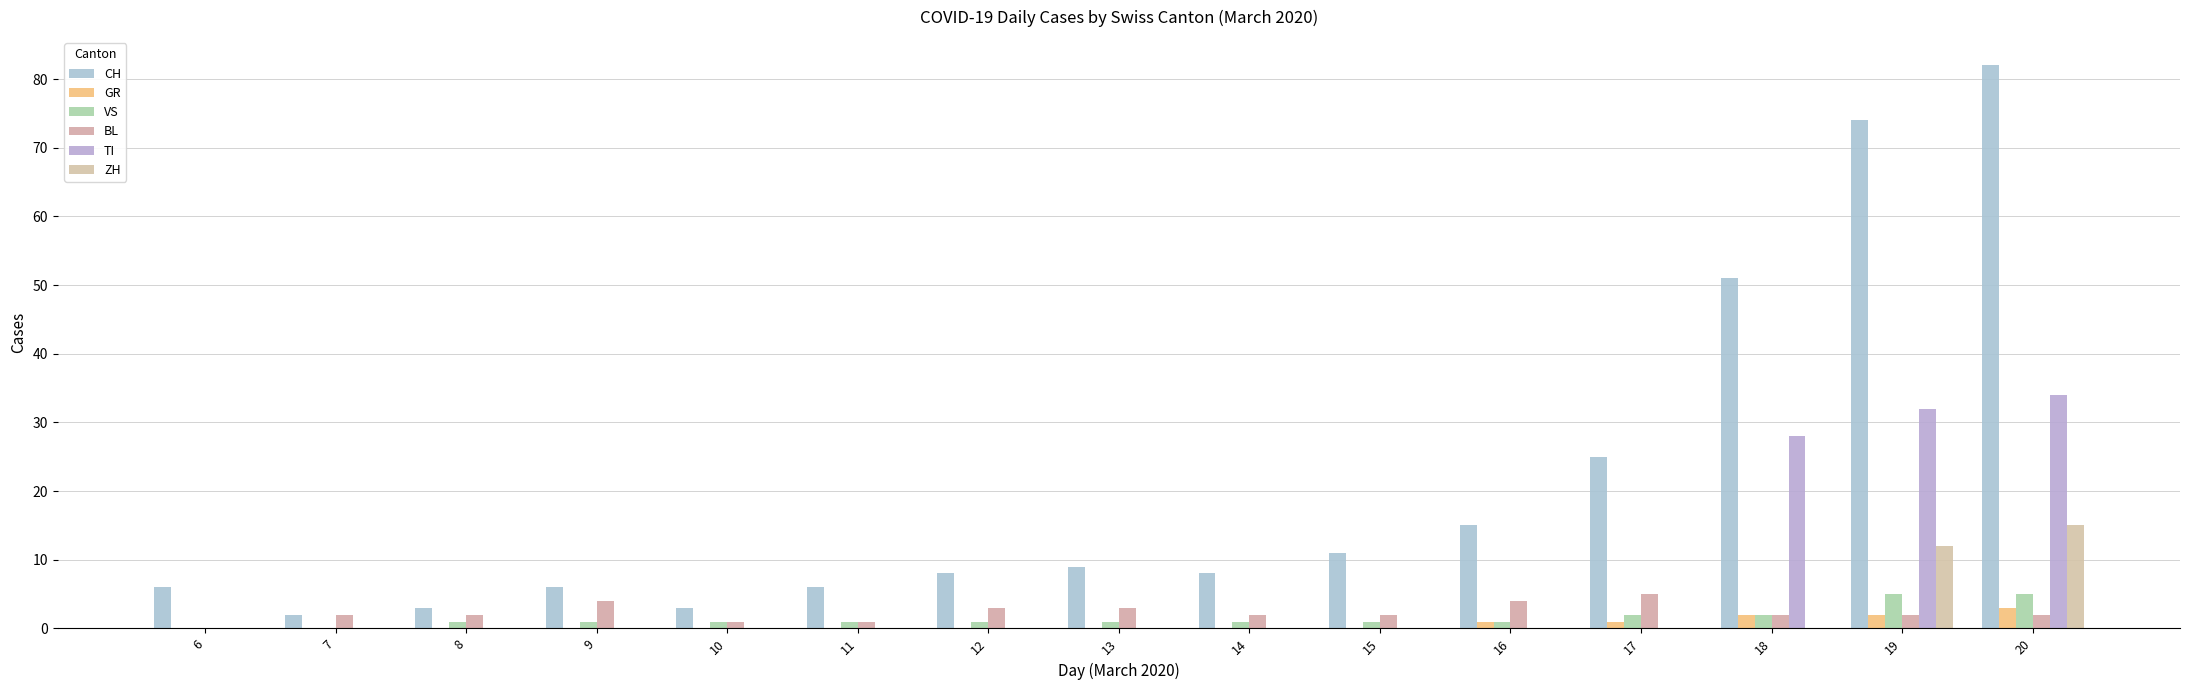

What is the maximum value shown in the chart?

82